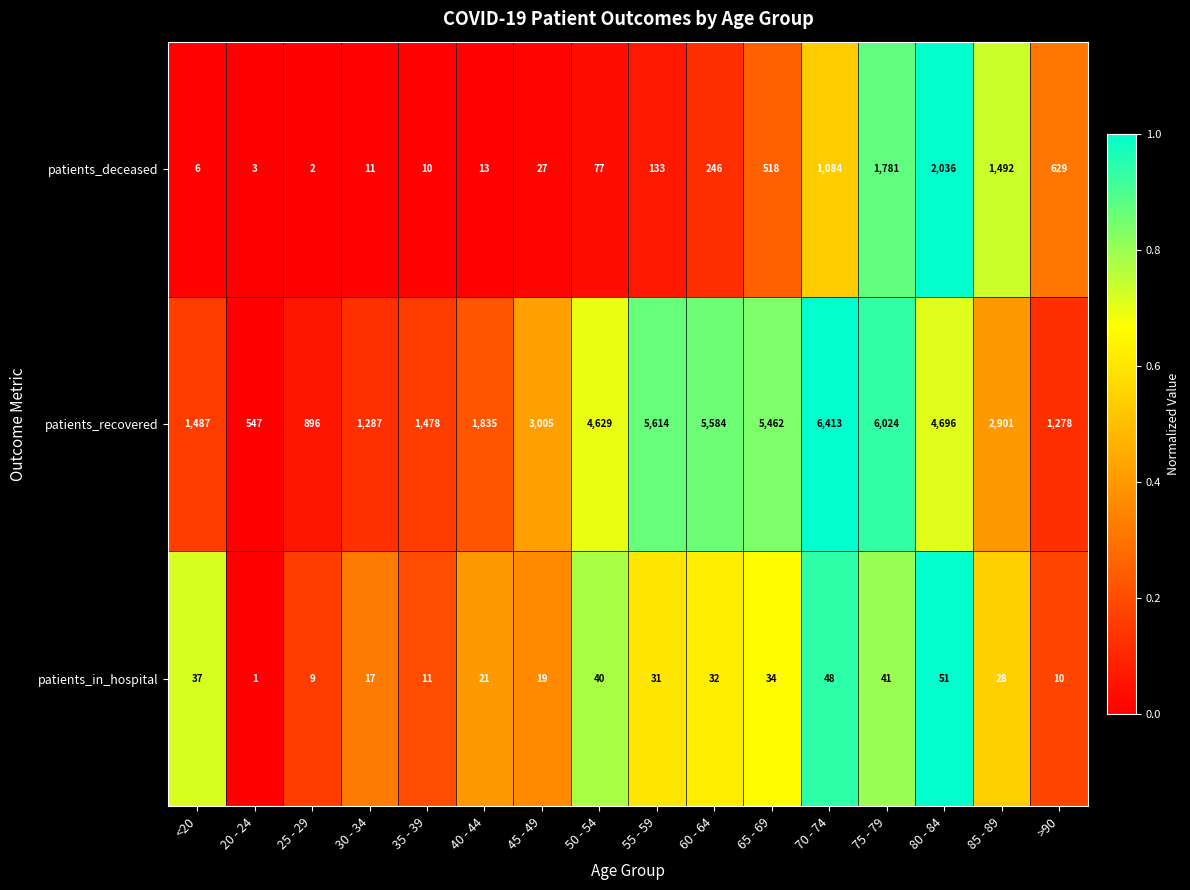

At which label does patients_in_hospital first exceed 31?

<20